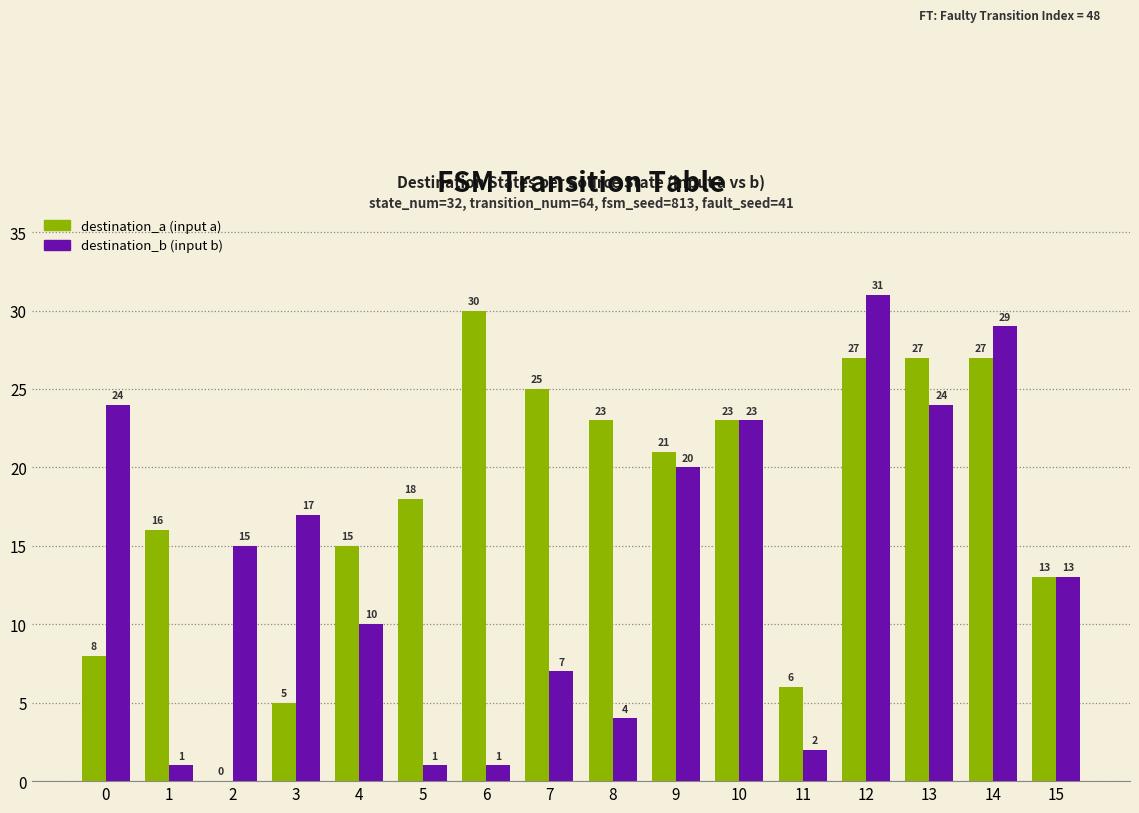

True or false: destination_b (input b) has a value of 2 at 11.

True